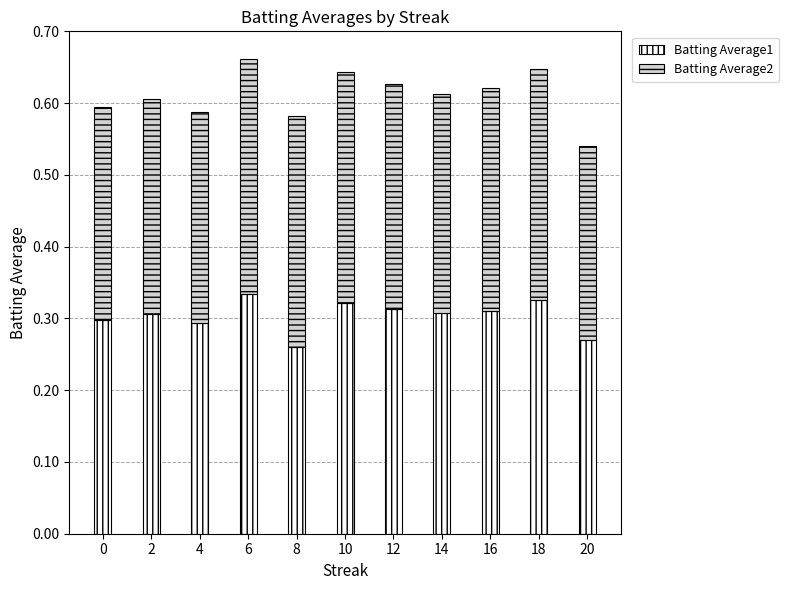

At which category is the sum across all series the highest?

6